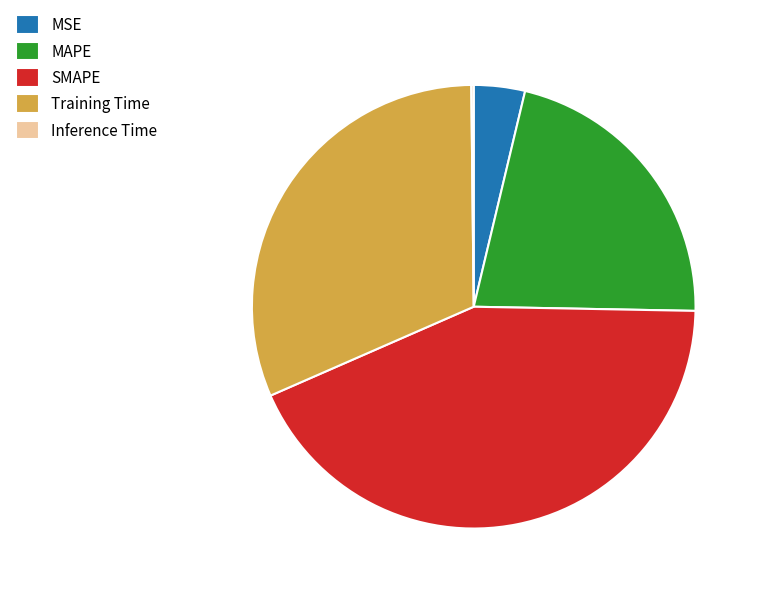

Which category has the biggest portion of the pie?

SMAPE